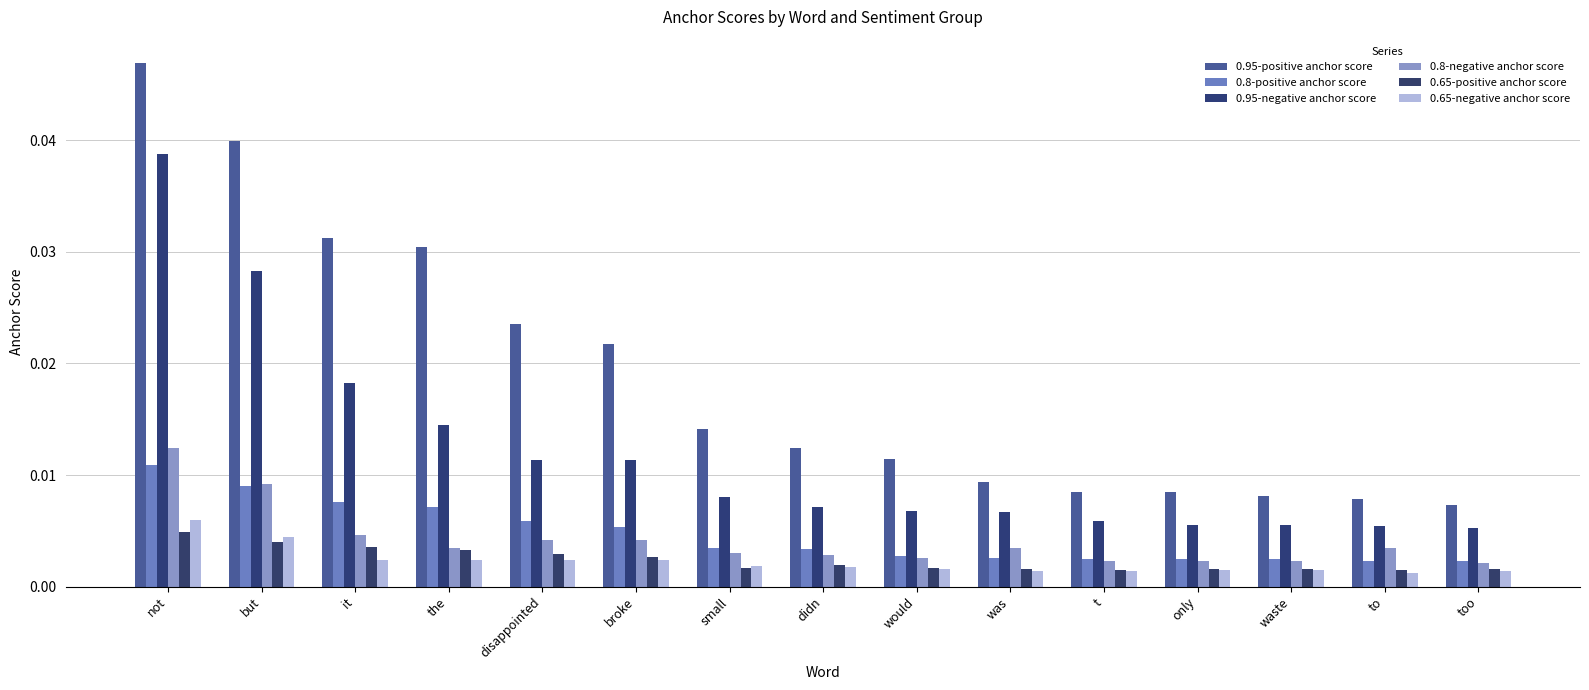

Count the 0.95-positive anchor score values in the range 0 to 1.

15